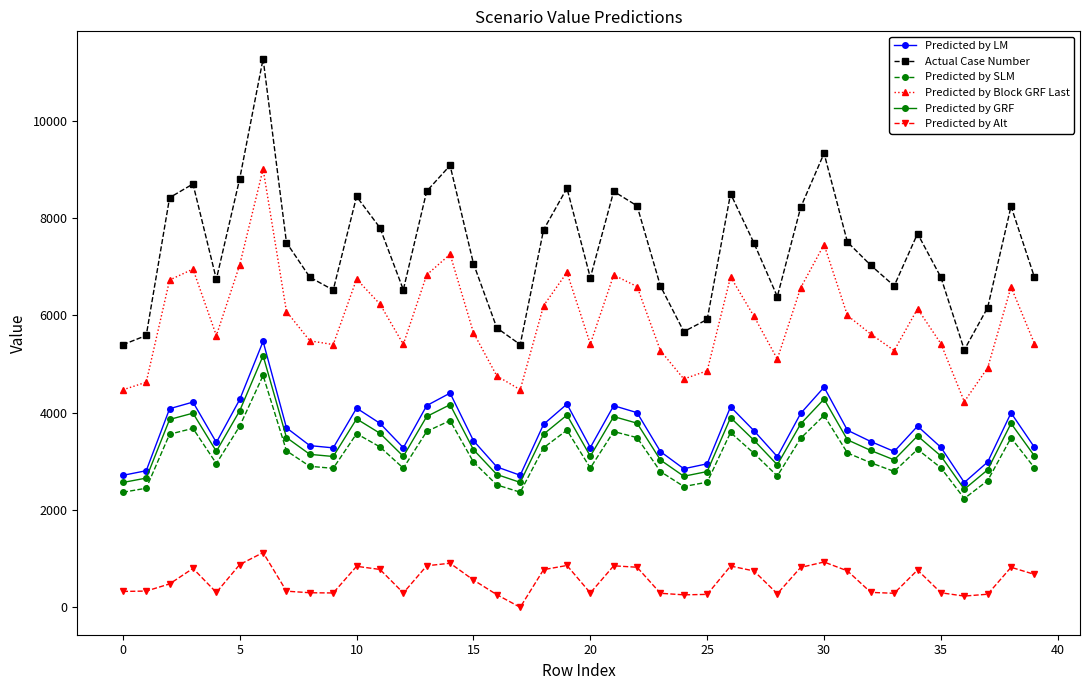

Does the chart have visible grid lines?

No